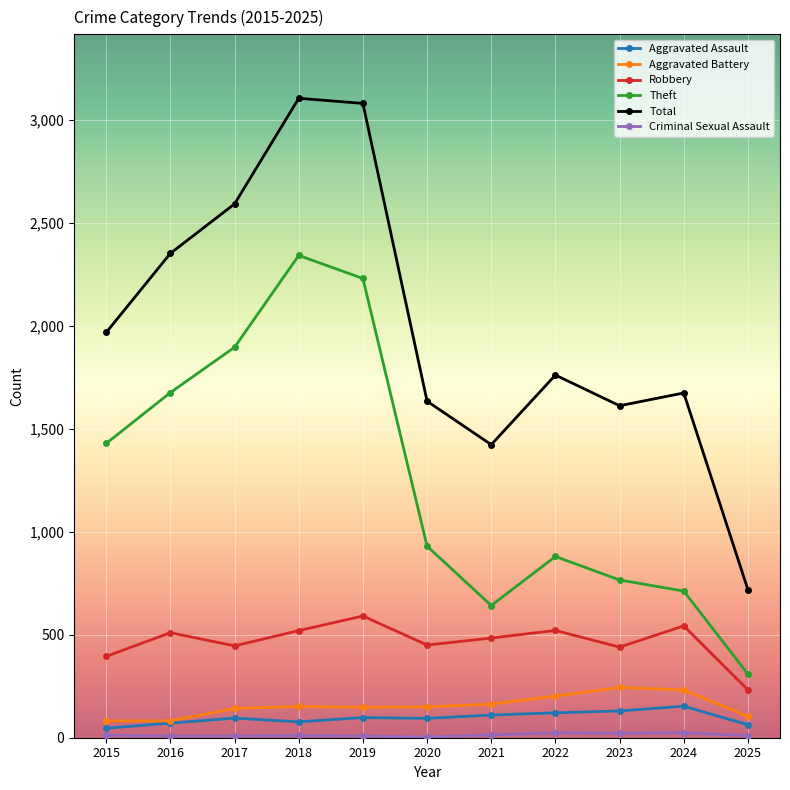

Which series has the largest total across all categories?

Total